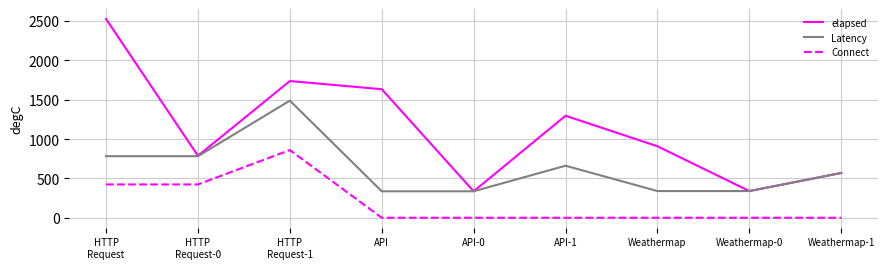

Is this an area chart (filled region under the line)?

No